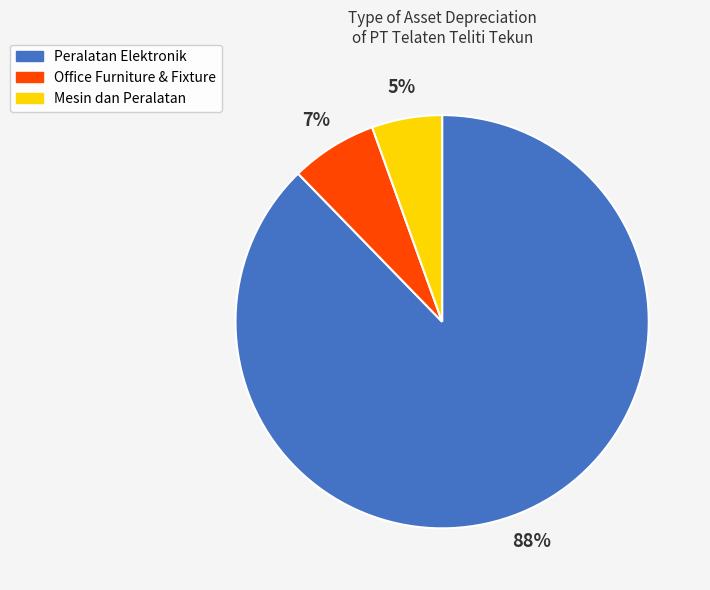

Combined, do Peralatan Elektronik and Mesin dan Peralatan account for over 50%?

Yes